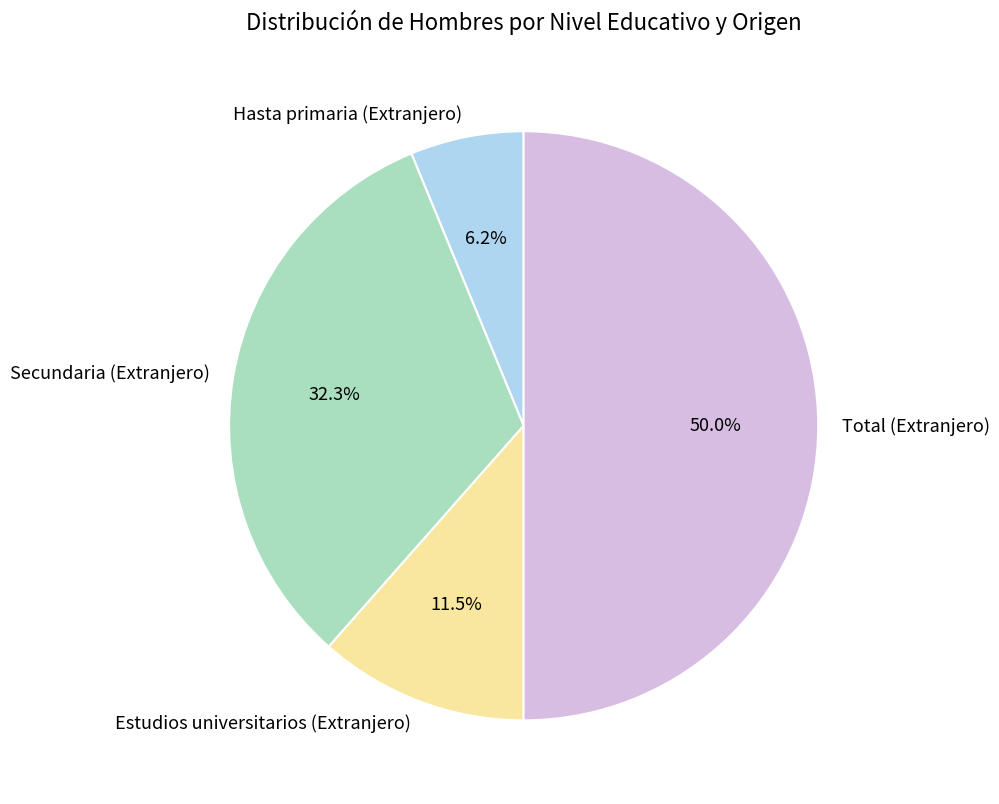

How many slices are in this pie chart?

4